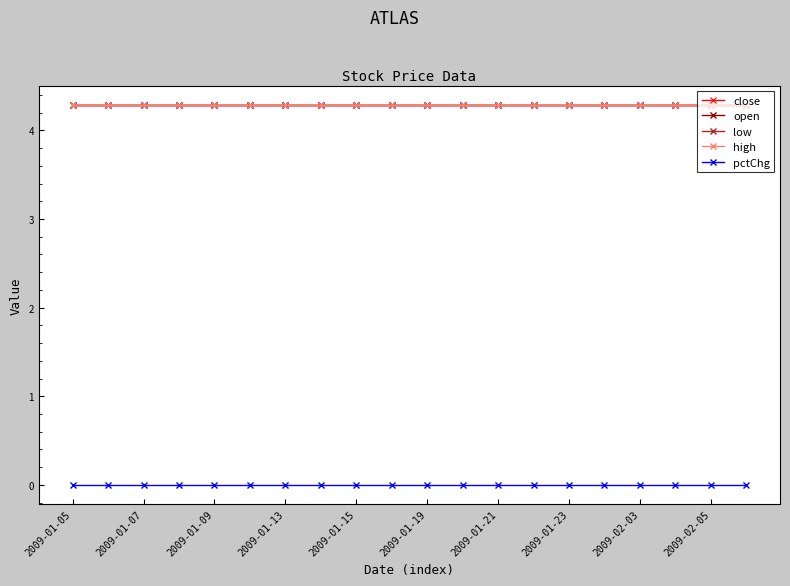

Does the chart have visible grid lines?

No